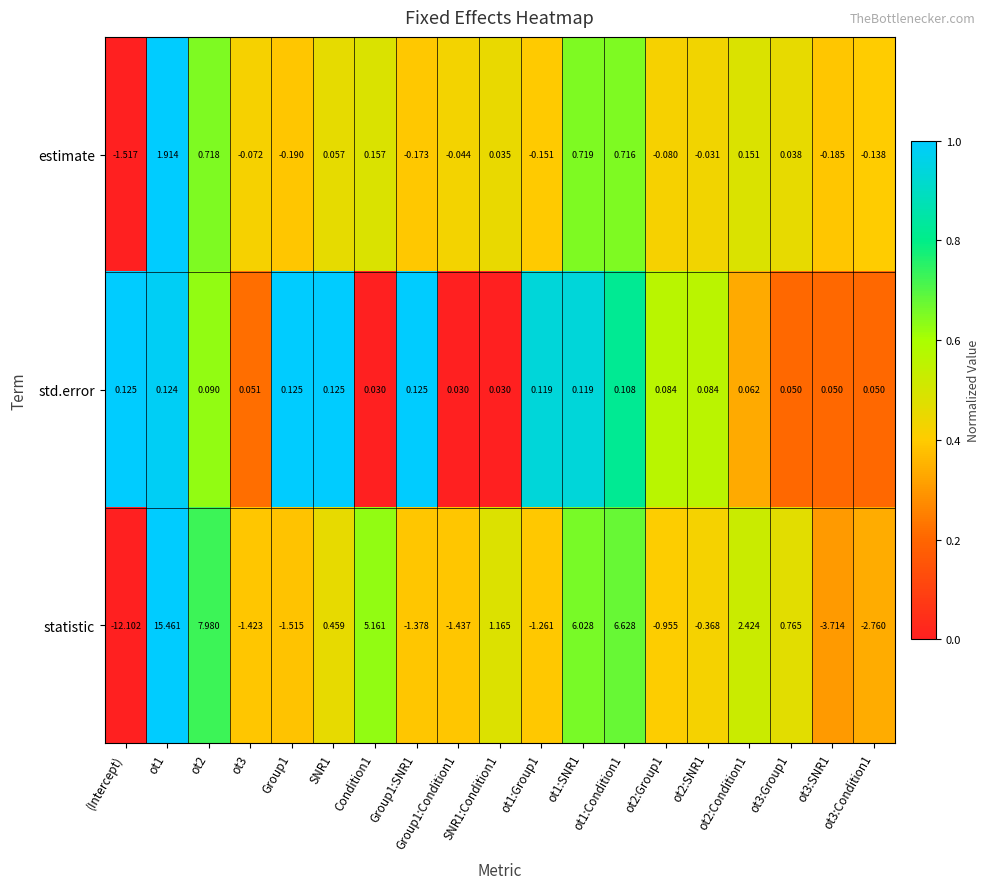

Which category has the highest value across all series?

ot1